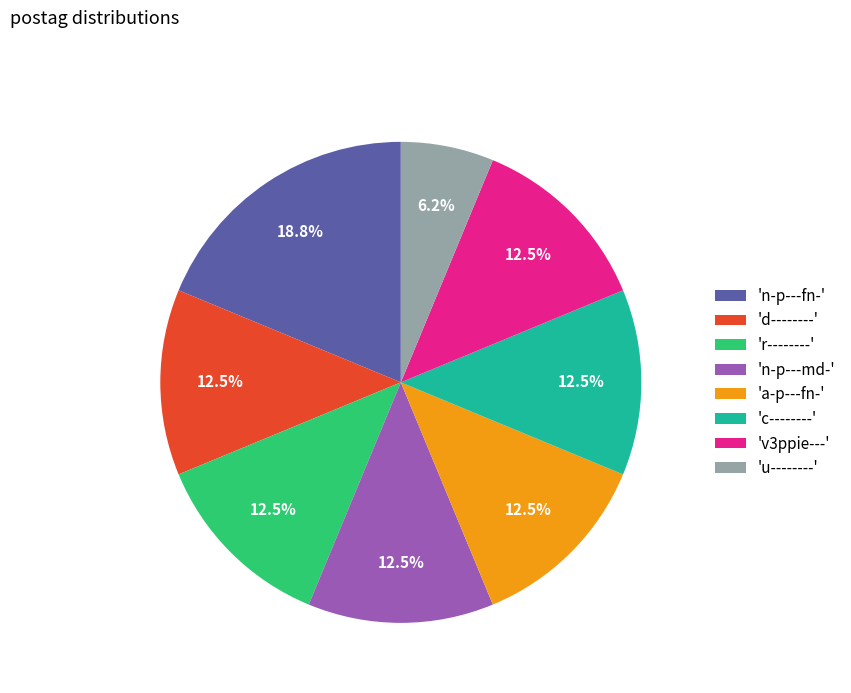

What is the smallest slice in the pie chart?

'u--------'